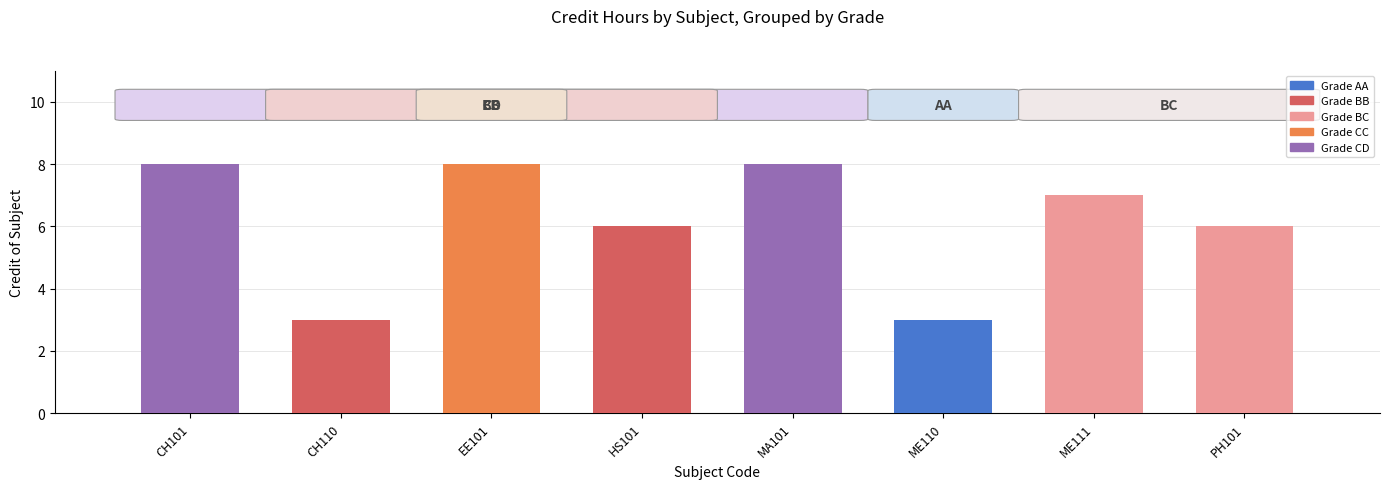

The chart shows a value of 3 at CH110. True or false?

True